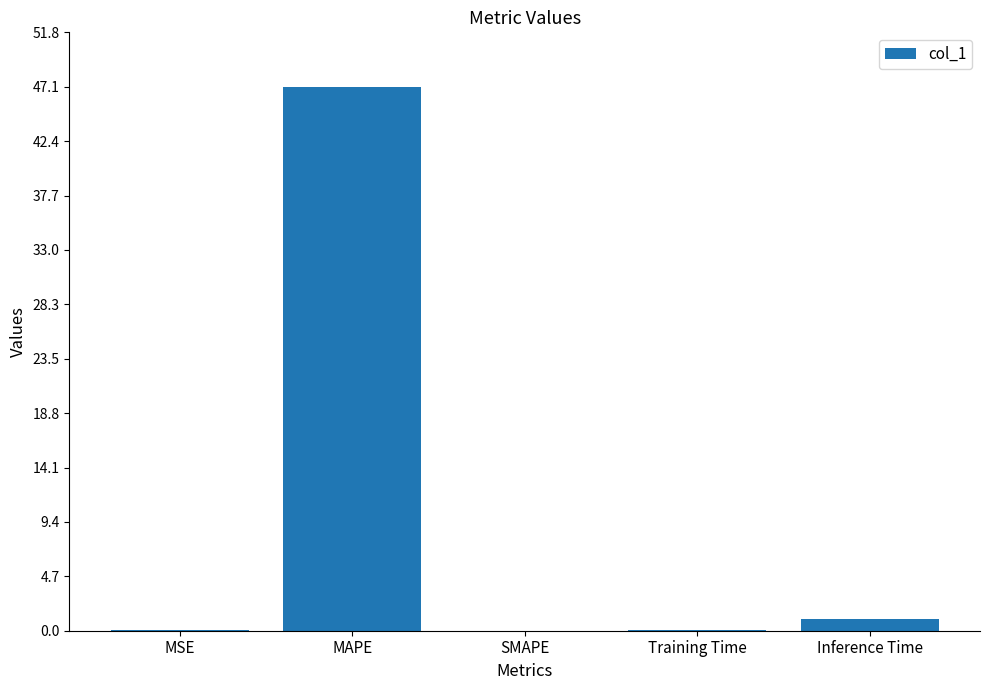

What is the maximum value shown in the chart?

47.1